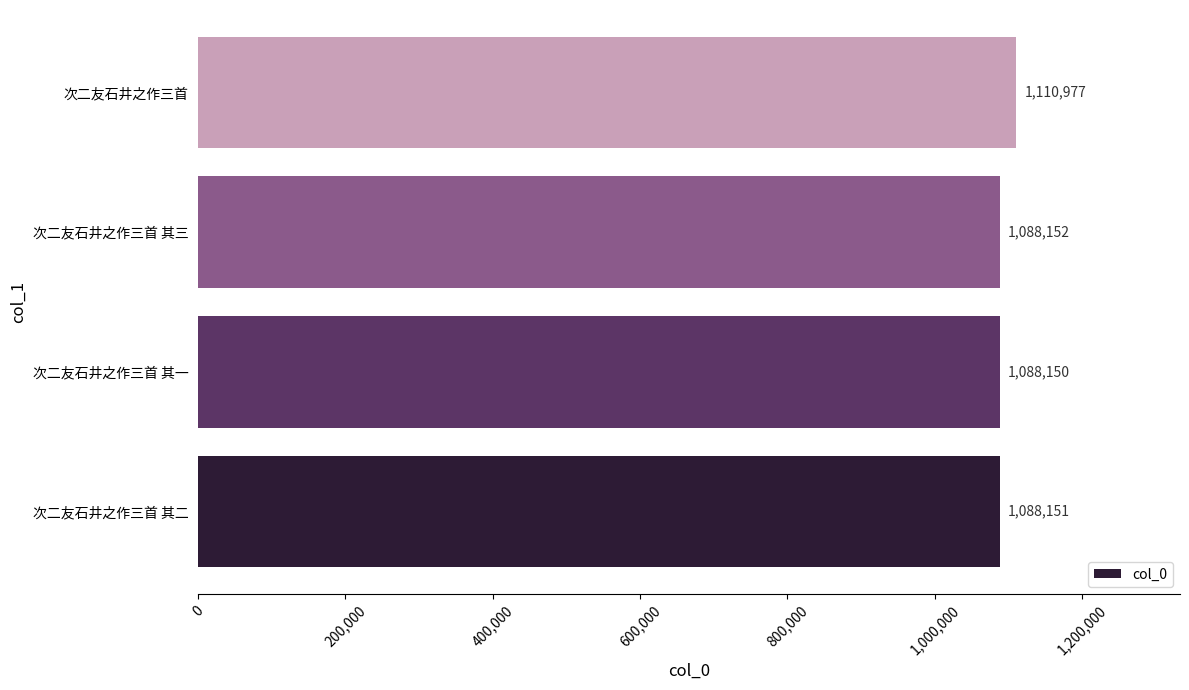

Rank the categories by value from lowest to highest.

次二友石井之作三首 其一, 次二友石井之作三首 其二, 次二友石井之作三首 其三, 次二友石井之作三首